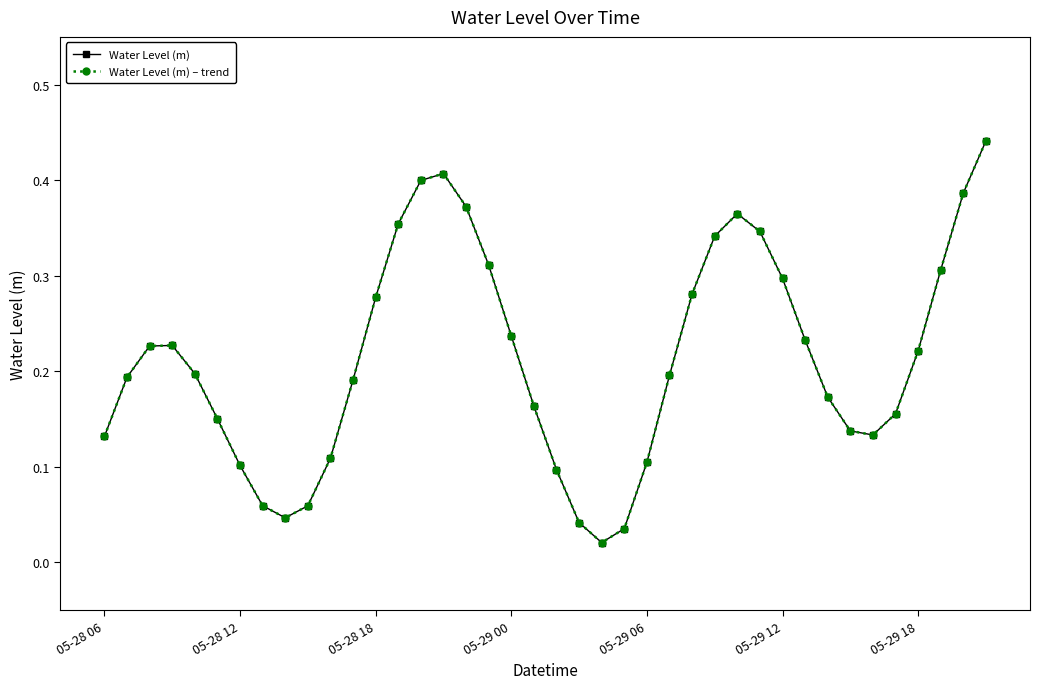

Does the chart have visible grid lines?

No